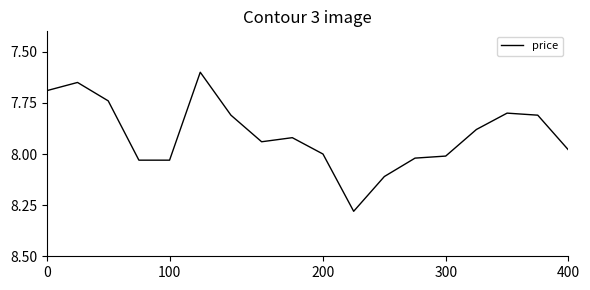

How many lines are shown in the chart?

1